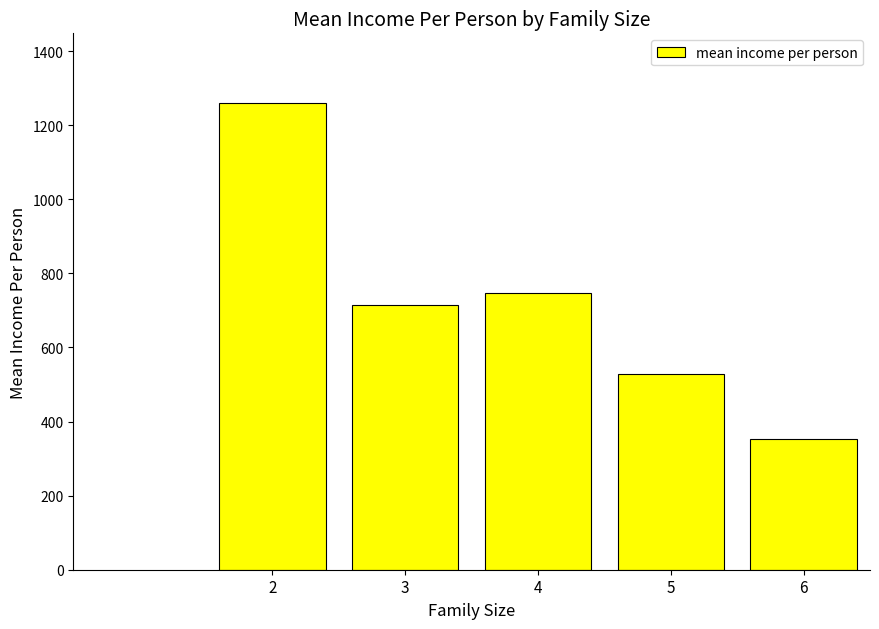

What is the difference between the maximum and minimum values?

906.1